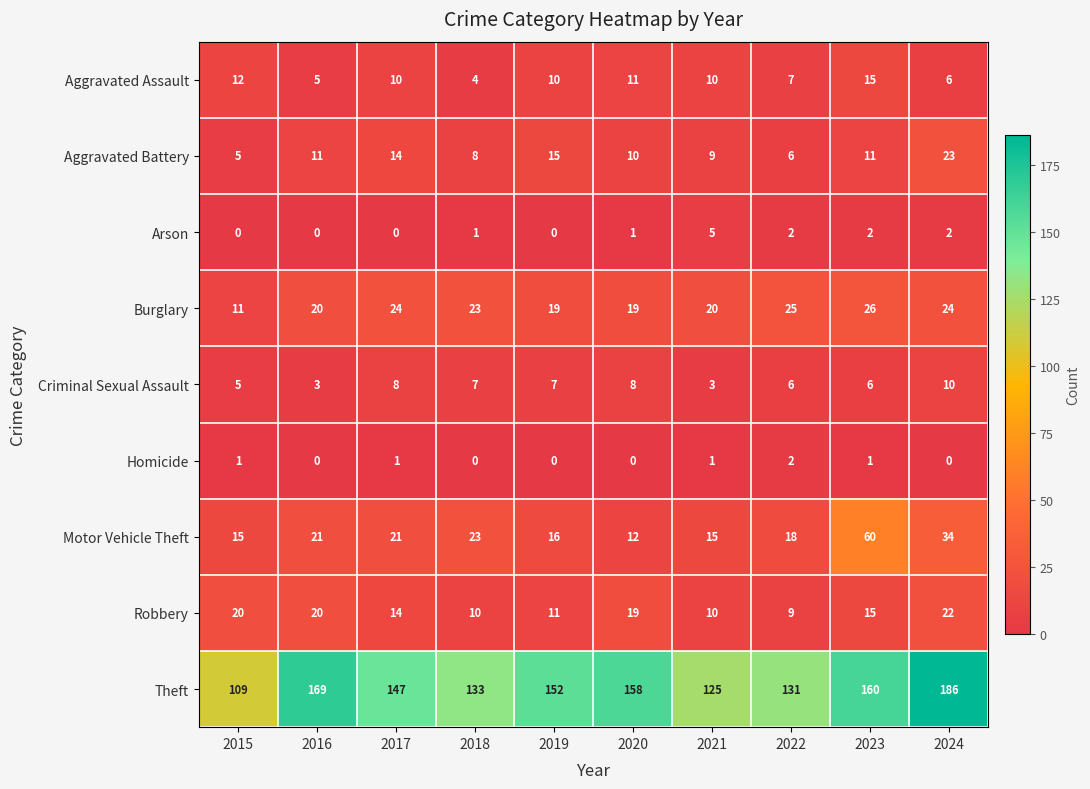

Which series has the largest total across all categories?

Theft